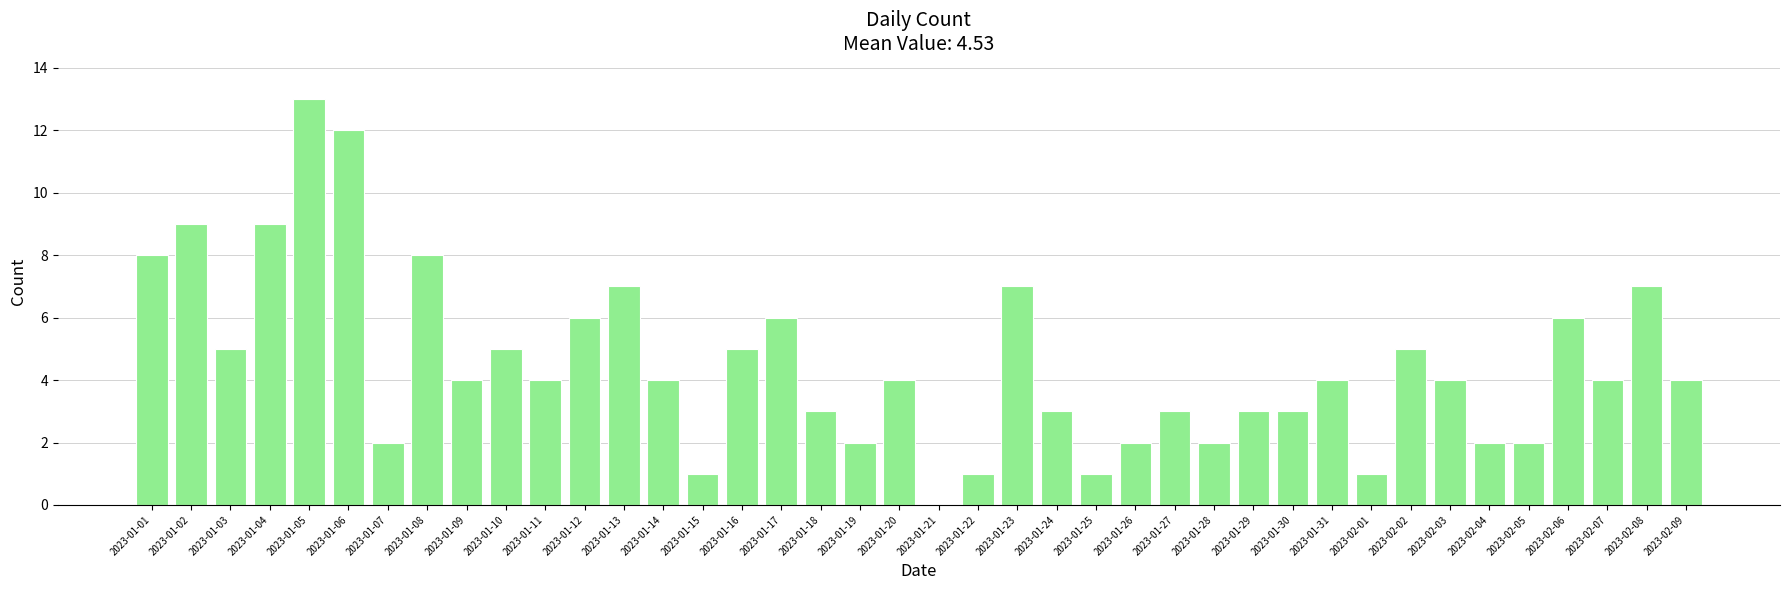

Which label corresponds to the largest value in the chart?

2023-01-05